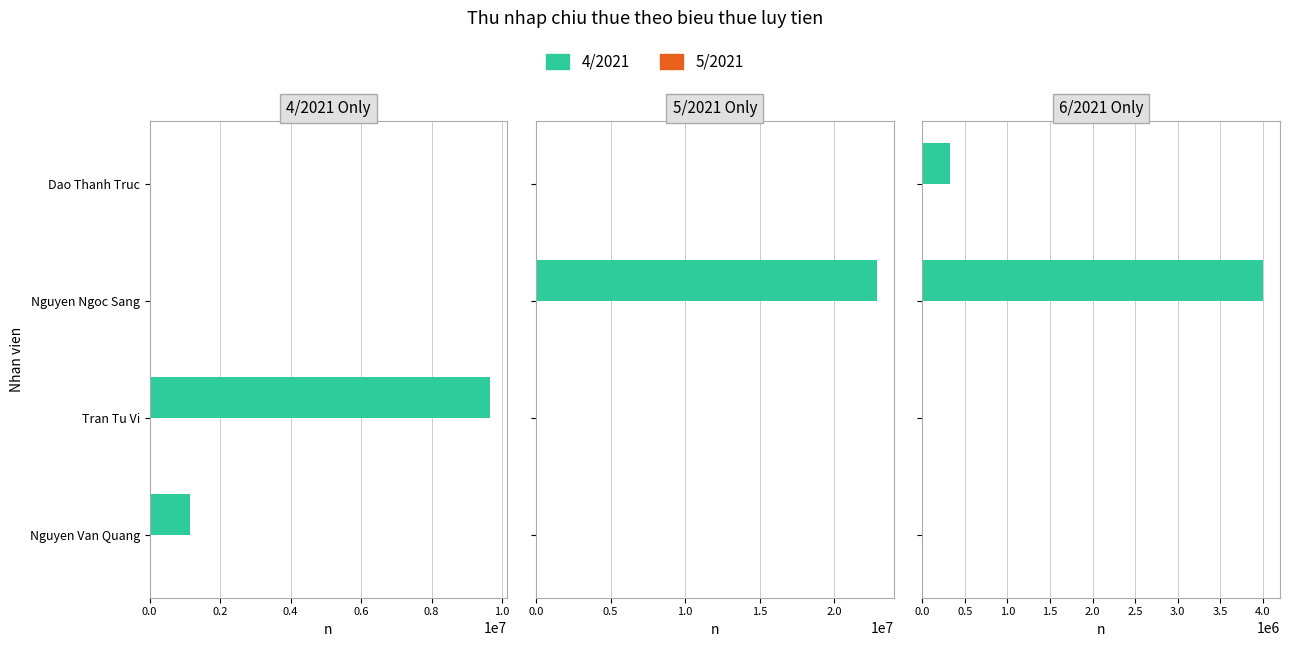

How many bars are there in each group?

2